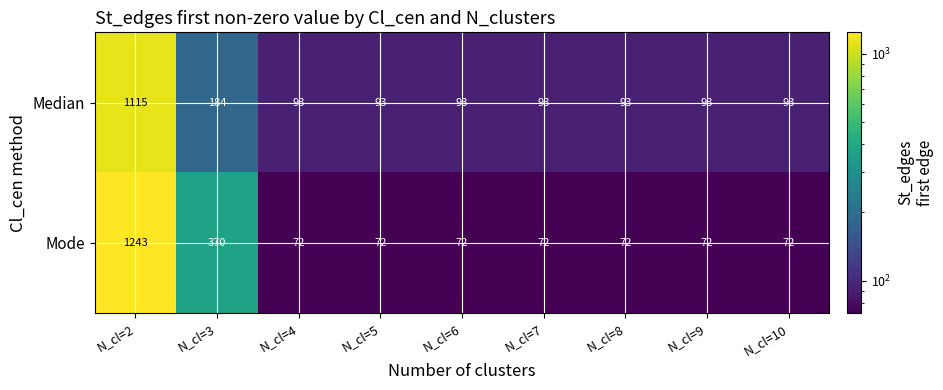

What is the spread (max minus min) of values at N_cl=10?

21